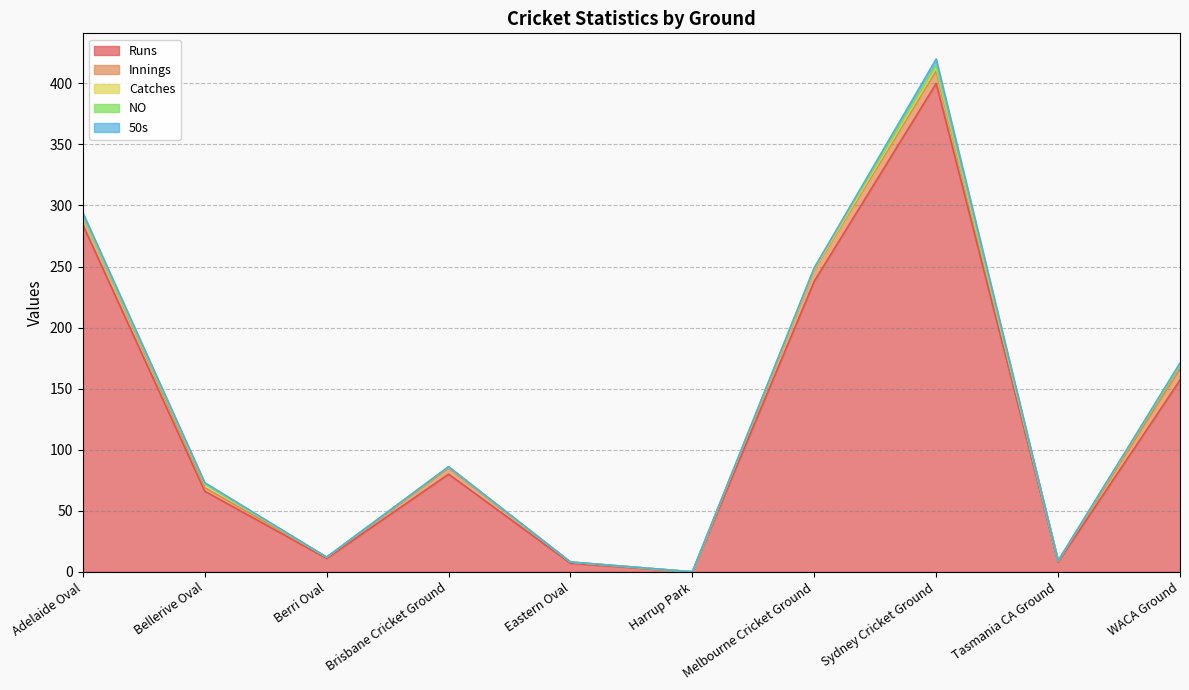

What is the difference between the second highest and second lowest values in the NO series?

1